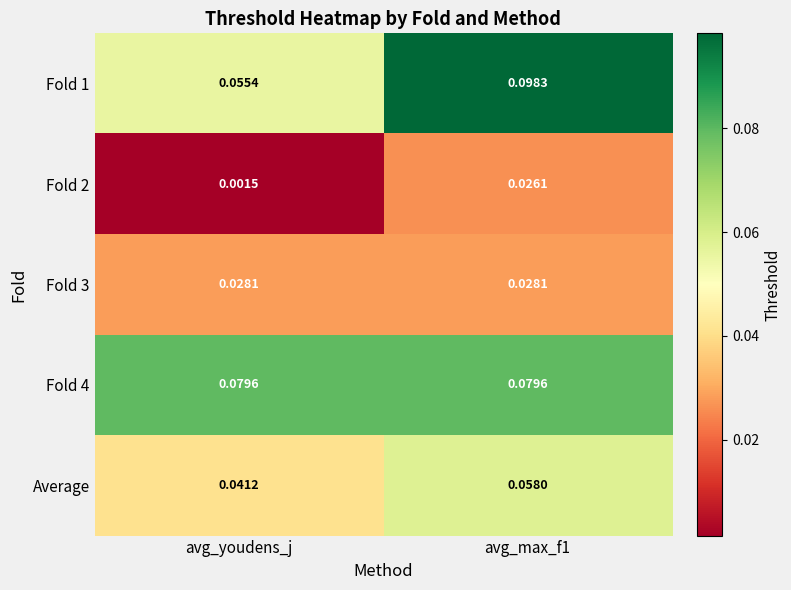

Is the value of Fold 2 at avg_max_f1 greater than the value of Average at avg_youdens_j?

No